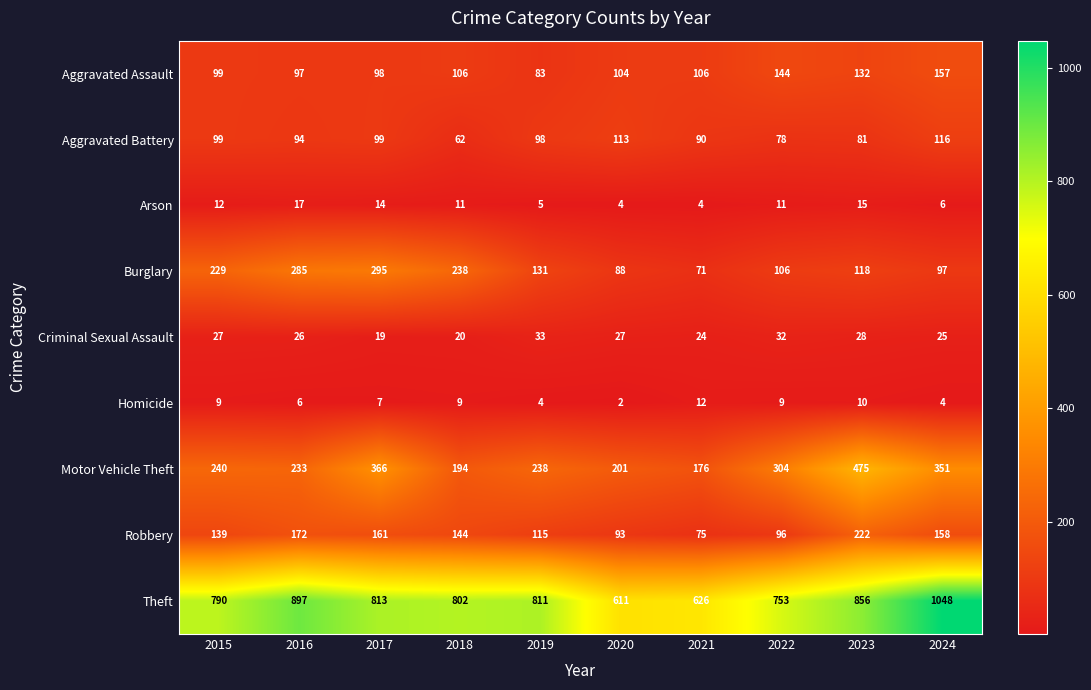

Which category has the highest value across all series?

2024